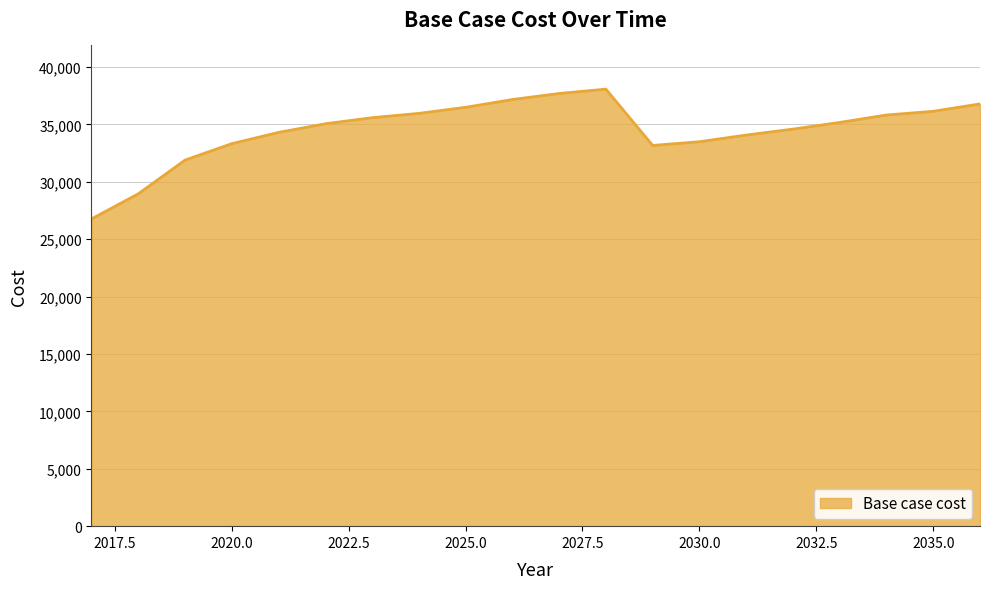

What is the difference between the maximum and minimum values?

11304.0